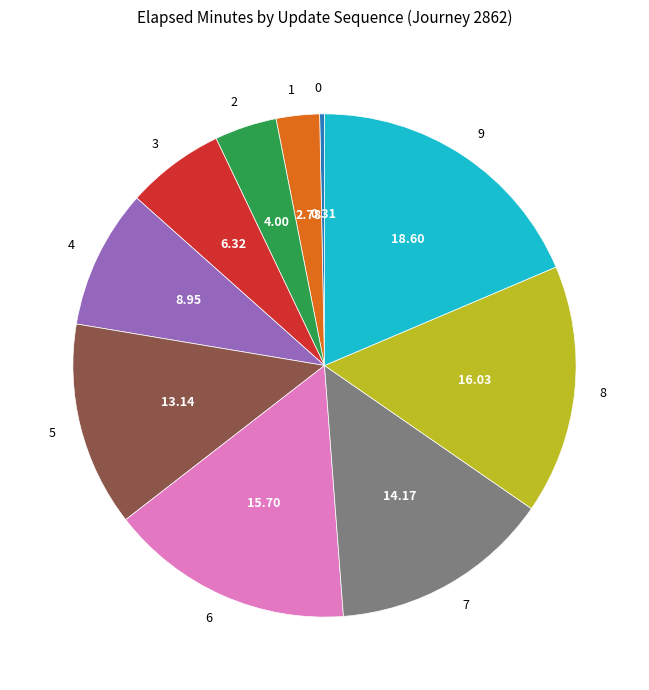

Is it true that 7 is 14% of the pie?

True